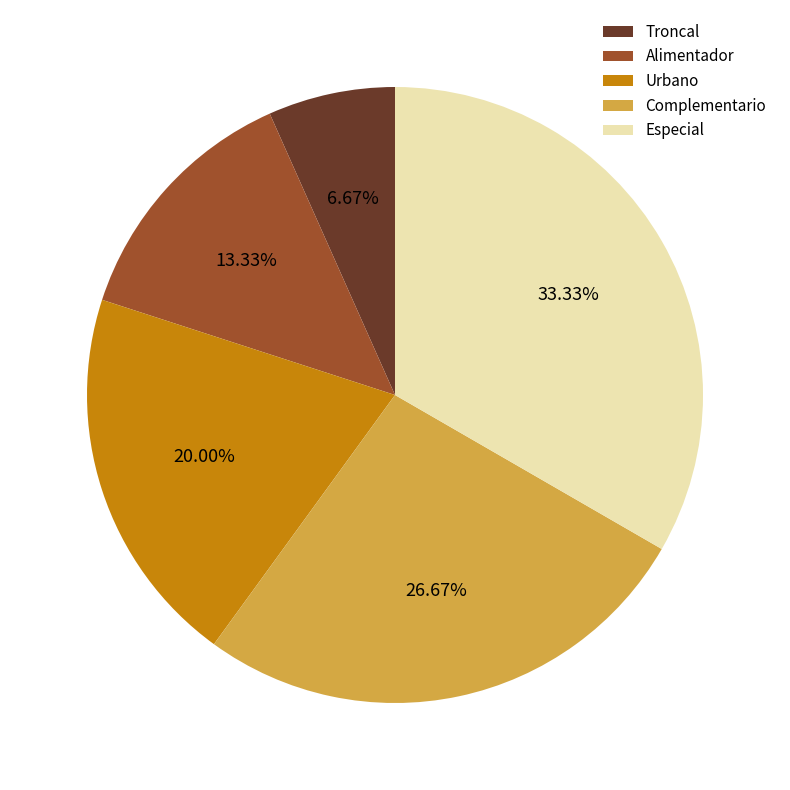

To the nearest percent, what portion does Complementario represent?

27%